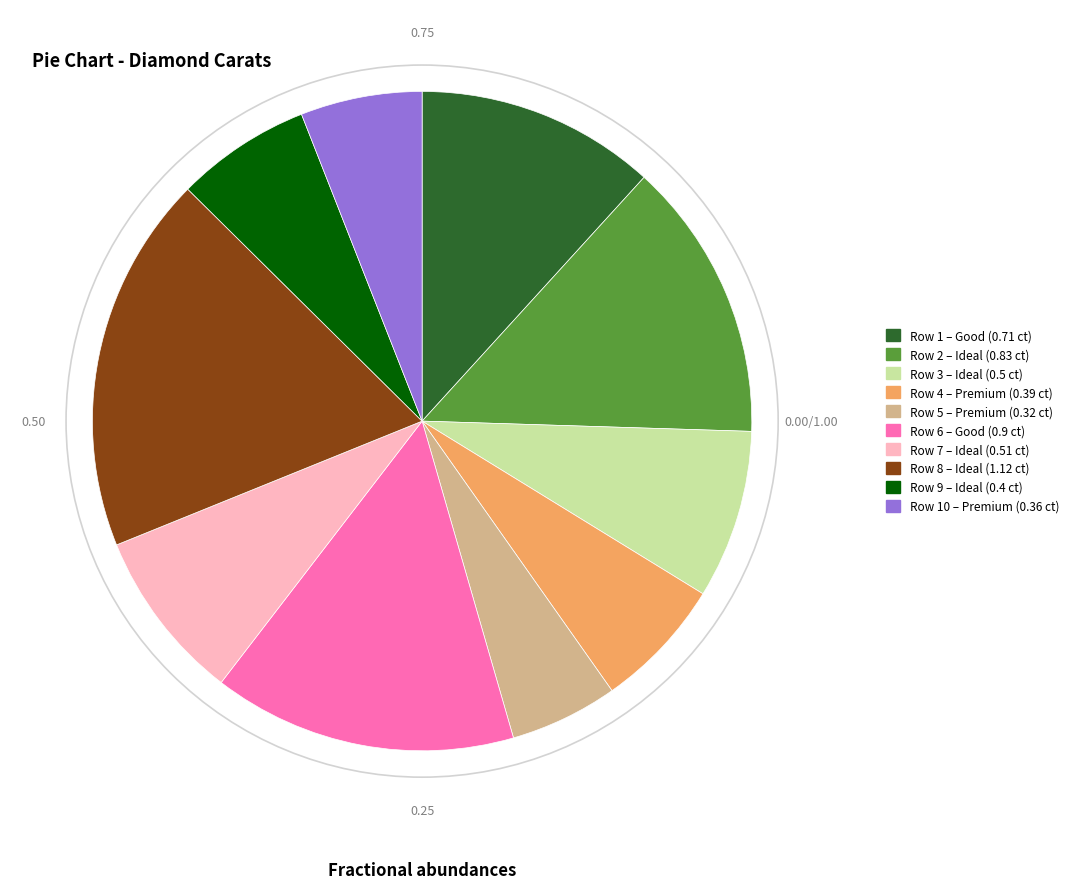

Is there a majority slice in this chart?

No